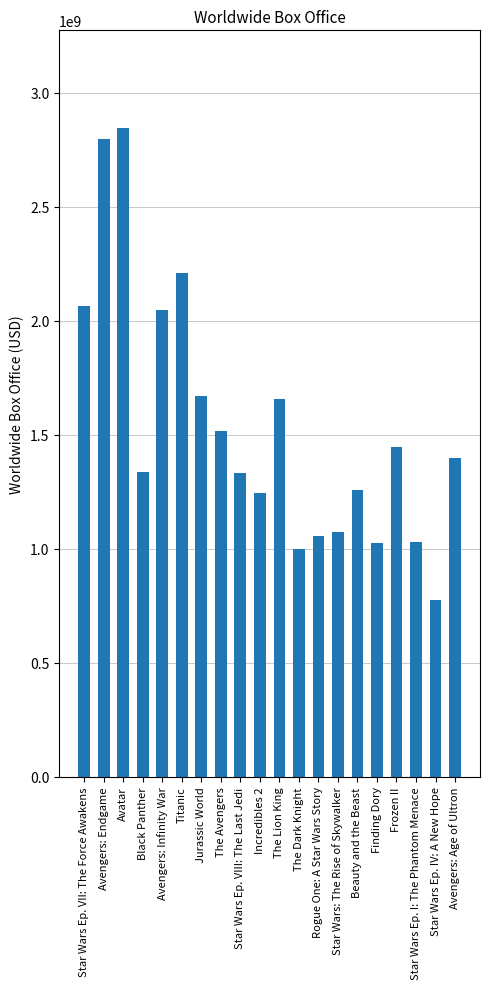

Is it true that the value at Star Wars Ep. VII: The Force Awakens is 2064615817?

True